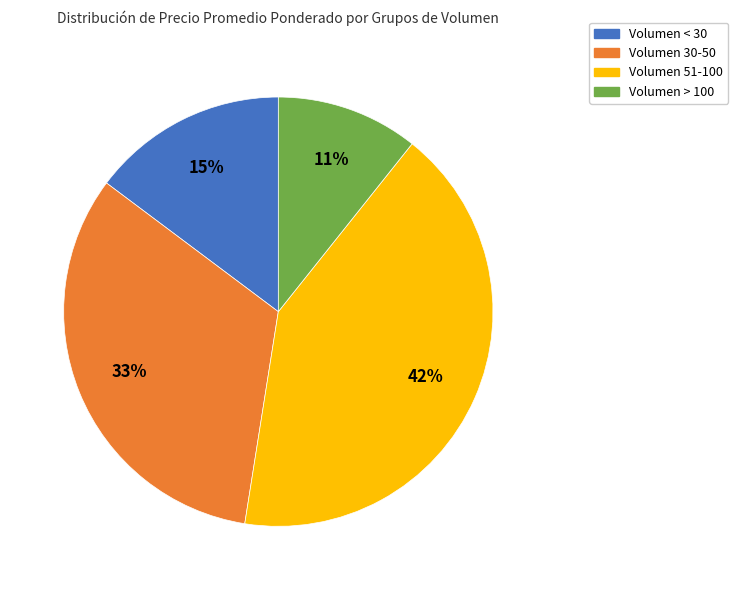

To the nearest percent, what is the average slice percentage?

25%